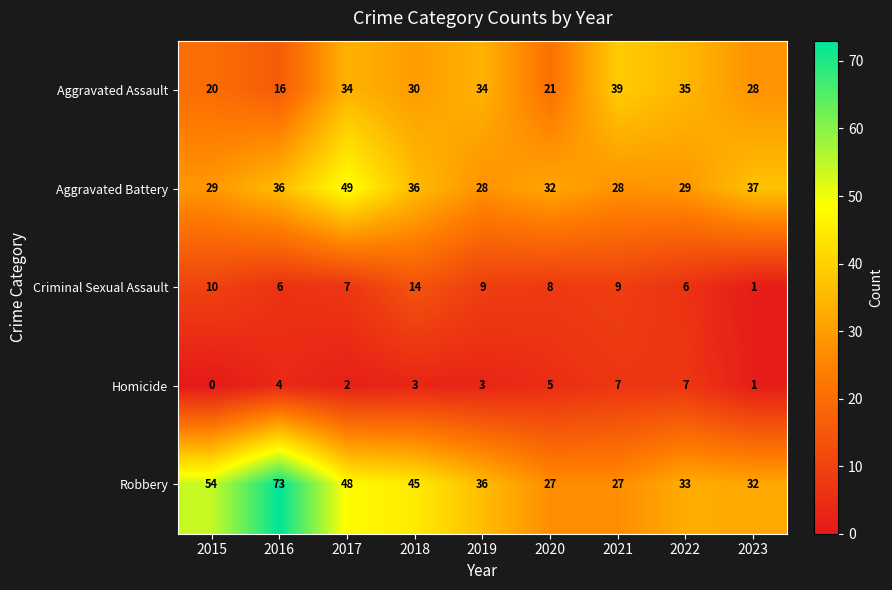

Where is Robbery nearest to the value 50?

2017